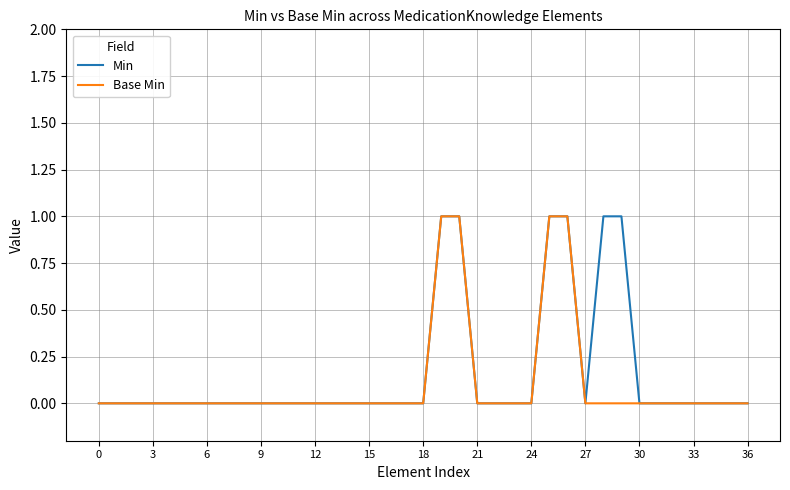

Reading left to right, what are all the values shown in this chart?

Min: 0	0	0	0	0	0	0	0	0	0	0	0	0	0	0	0	0	0	0	1	1	0	0	0	0	1	1	0	1	1	0	0	0	0	0	0	0
Base Min: 0	0	0	0	0	0	0	0	0	0	0	0	0	0	0	0	0	0	0	1	1	0	0	0	0	1	1	0	0	0	0	0	0	0	0	0	0